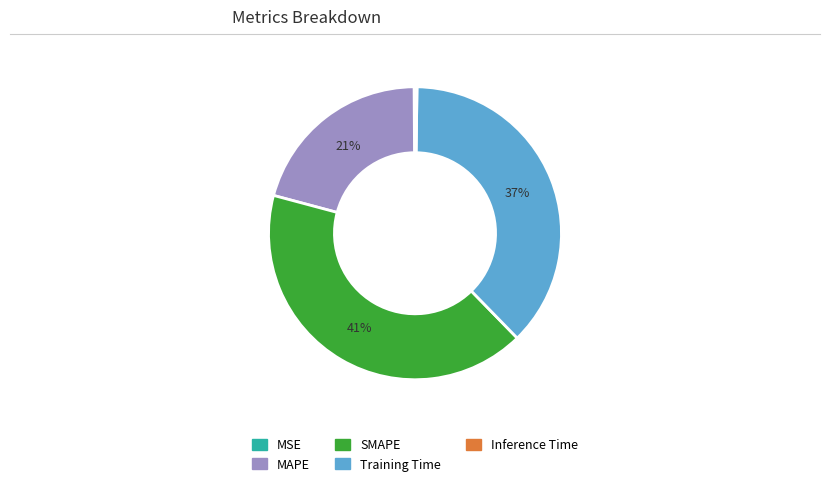

Is the sum of SMAPE and MAPE greater than half?

Yes